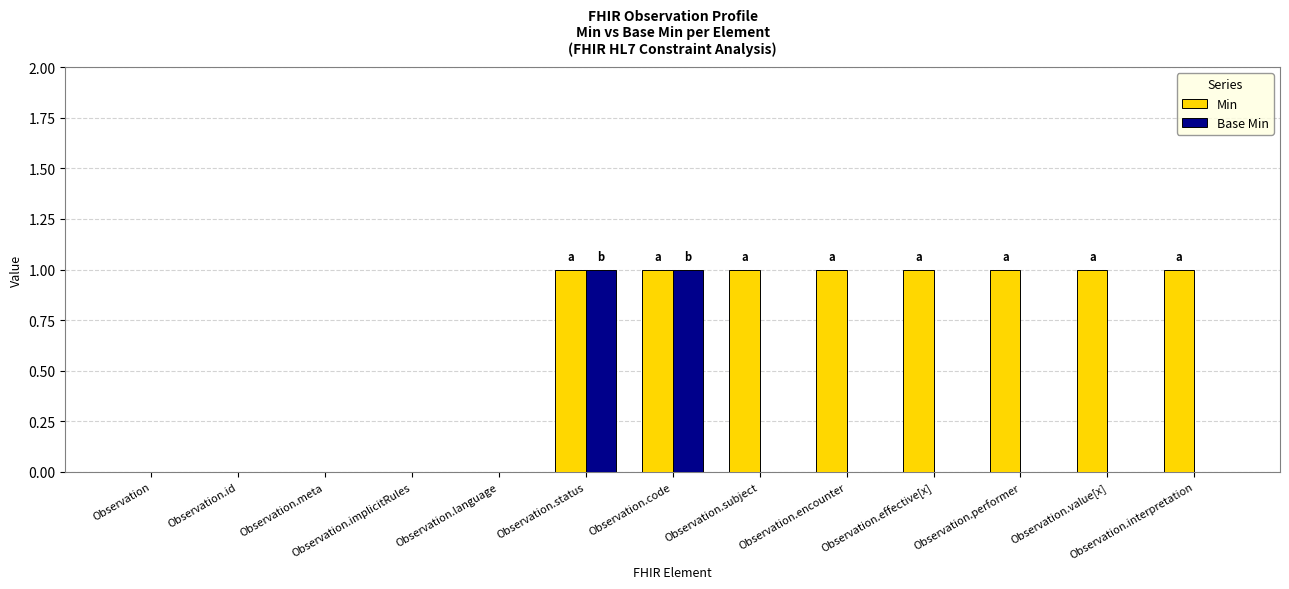

Reading right to left, what are all the values shown in this chart?

Min: Observation.interpretation=1	Observation.value[x]=1	Observation.performer=1	Observation.effective[x]=1	Observation.encounter=1	Observation.subject=1	Observation.code=1	Observation.status=1	Observation.language=0	Observation.implicitRules=0	Observation.meta=0	Observation.id=0	Observation=0
Base Min: Observation.interpretation=0	Observation.value[x]=0	Observation.performer=0	Observation.effective[x]=0	Observation.encounter=0	Observation.subject=0	Observation.code=1	Observation.status=1	Observation.language=0	Observation.implicitRules=0	Observation.meta=0	Observation.id=0	Observation=0